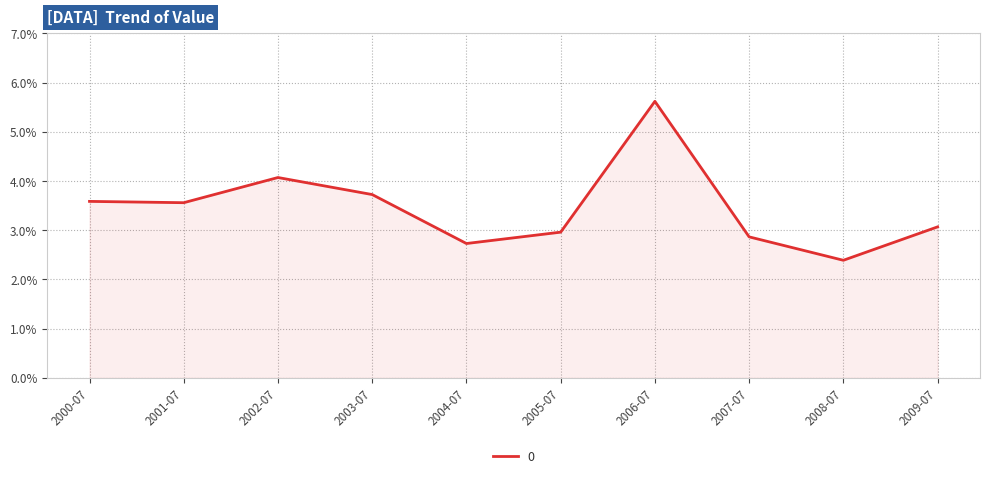

Which category has the highest value across all series?

2006-07